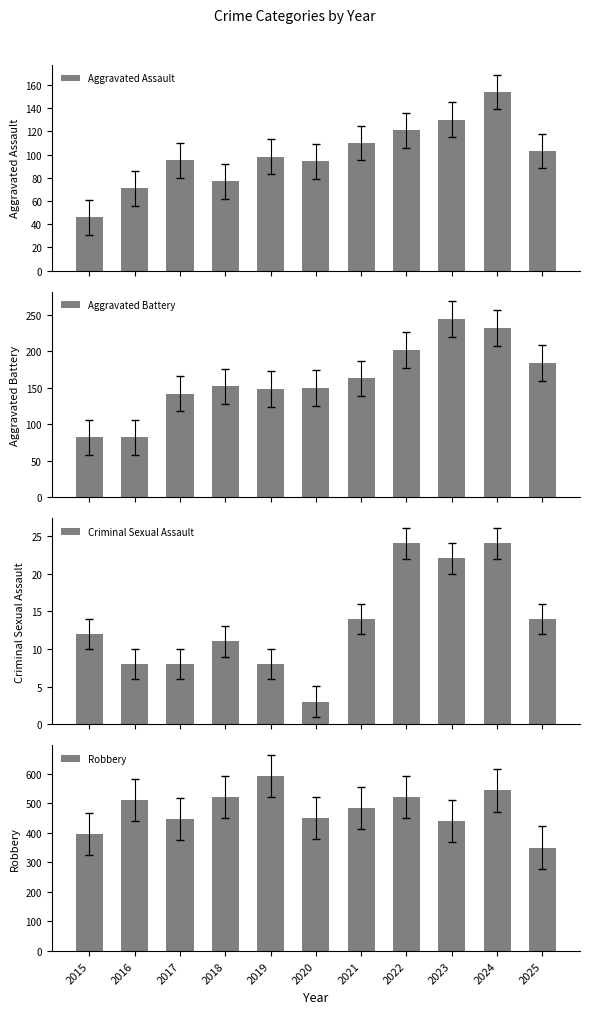

At which label does Aggravated Battery reach its peak?

2023